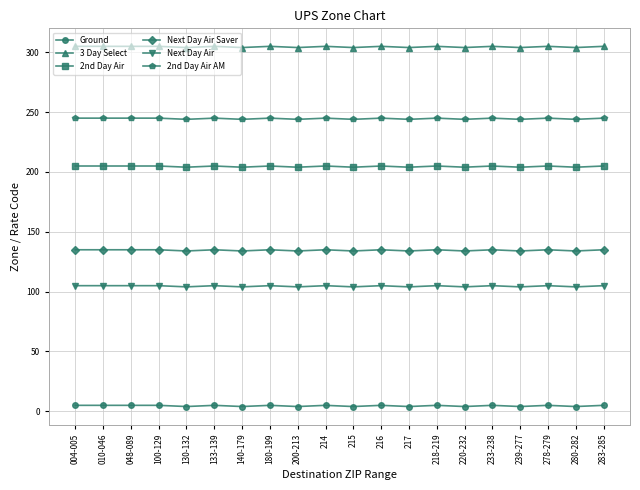

Is it true that Next Day Air Saver equals 134 at 217?

True